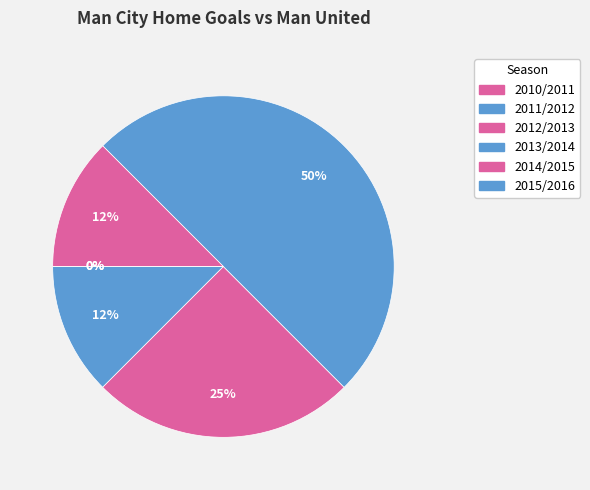

What is the smallest slice in the pie chart?

2010/2011